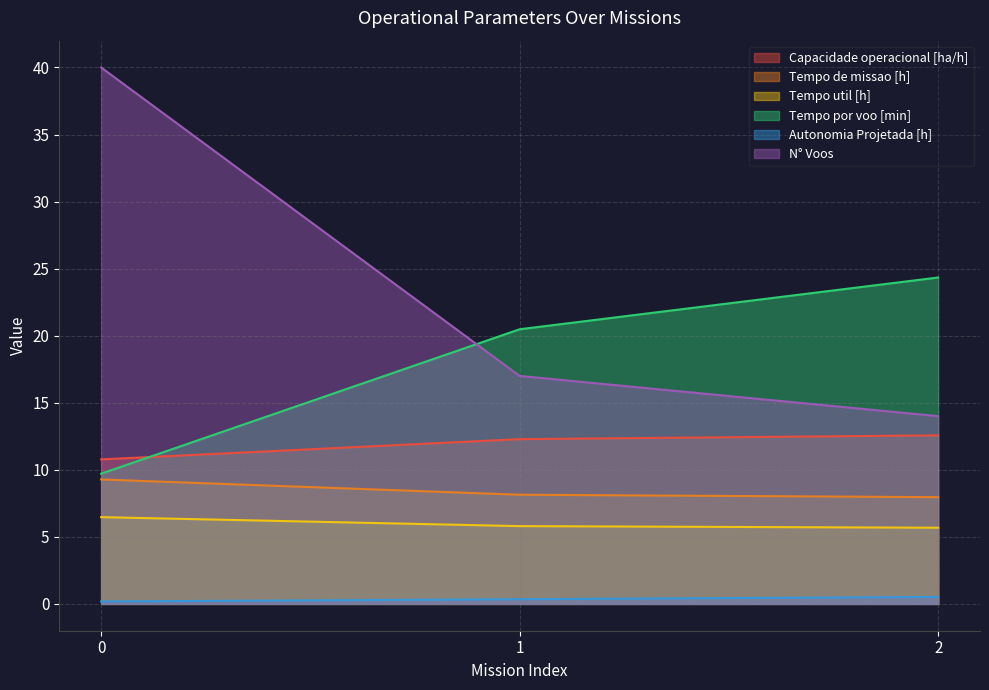

The value of Tempo por voo [min] at 0 is 3.9. True or false?

False